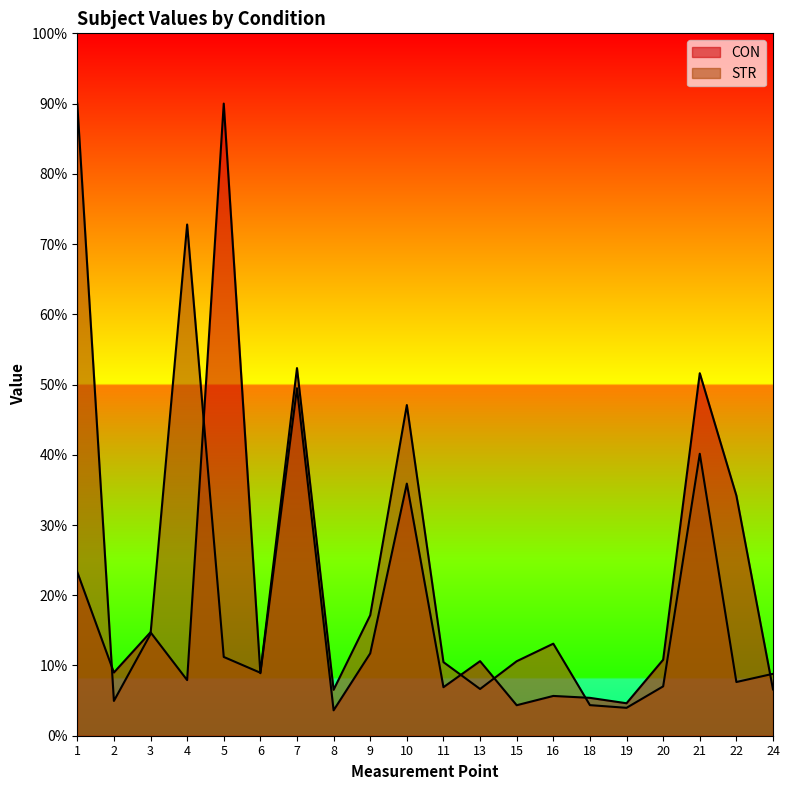

The CON series shows 2.9 at 18. True or false?

False